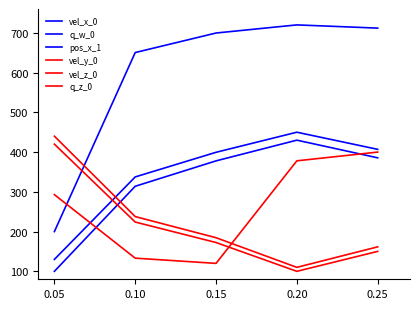

What is the value of the vel_z_0 point at the 3rd from the left?

120.0